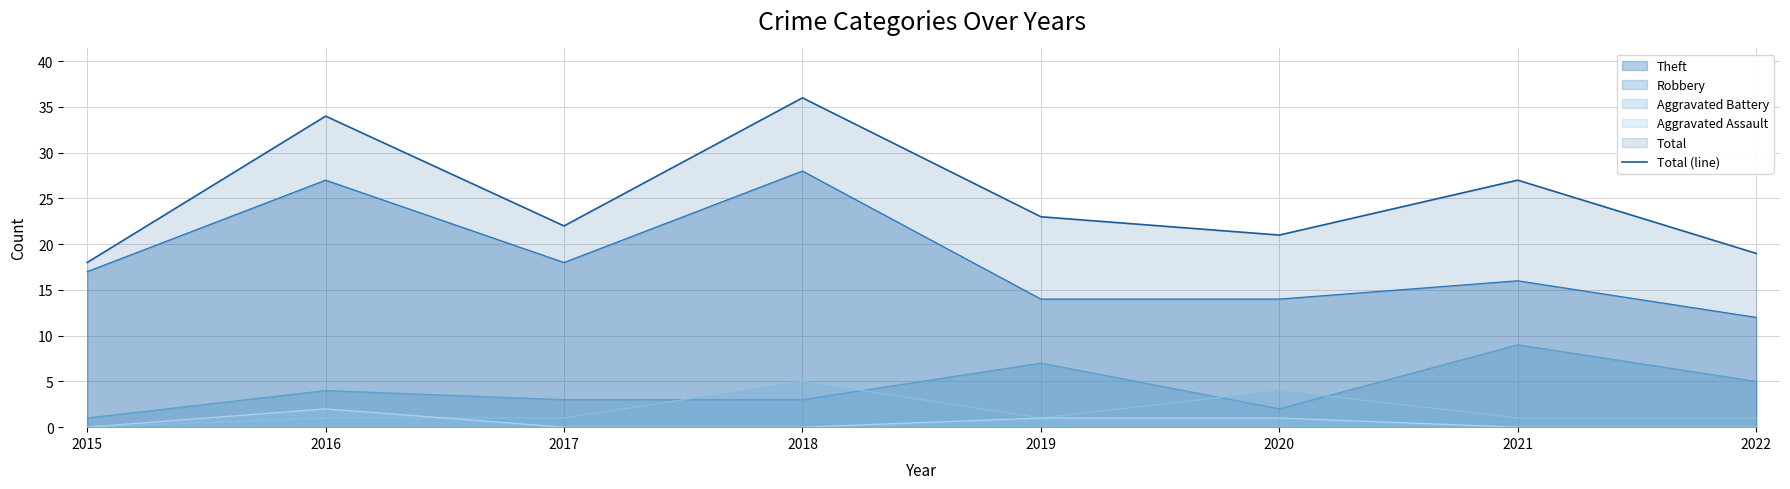

What is the difference between the values at 2018 and 2020?

15